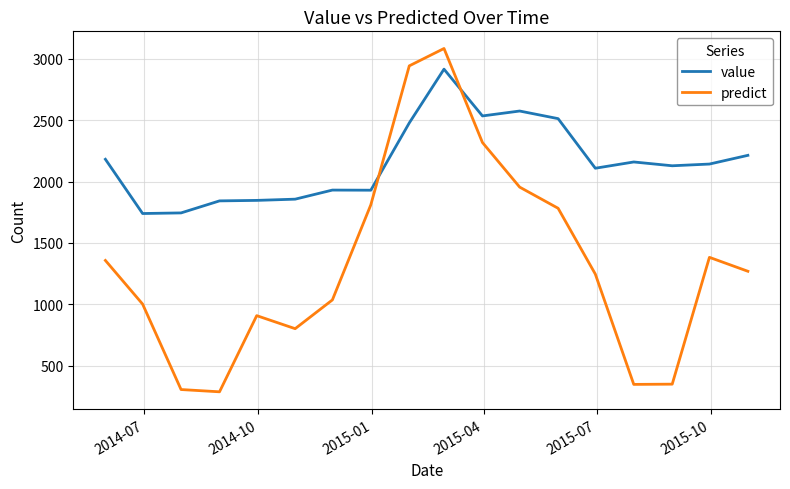

Which series has the widest spread of values?

predict